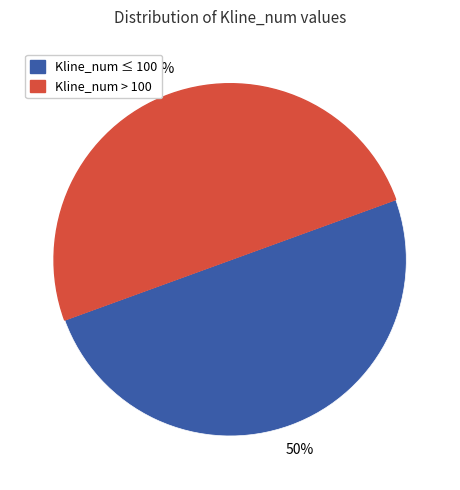

To the nearest percent, what is the average slice percentage?

50%